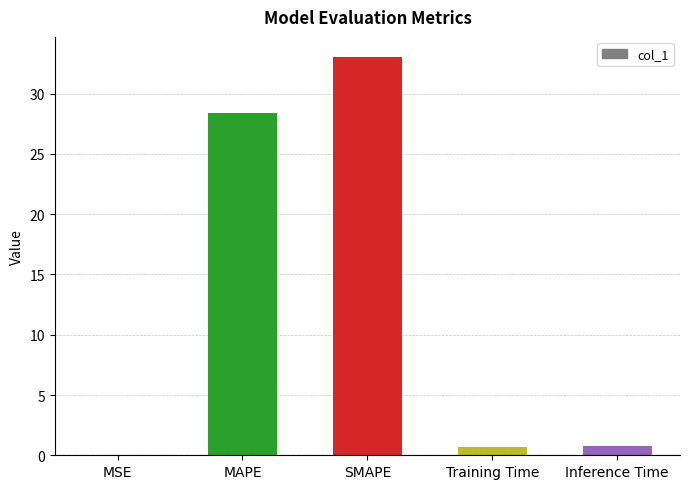

Which category has the highest value across all series?

SMAPE